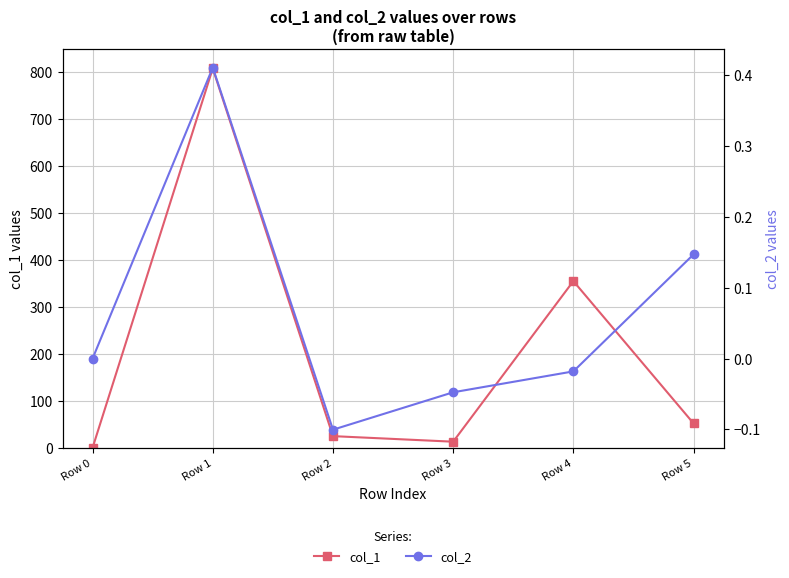

At which label does col_1 reach its minimum?

Row 0